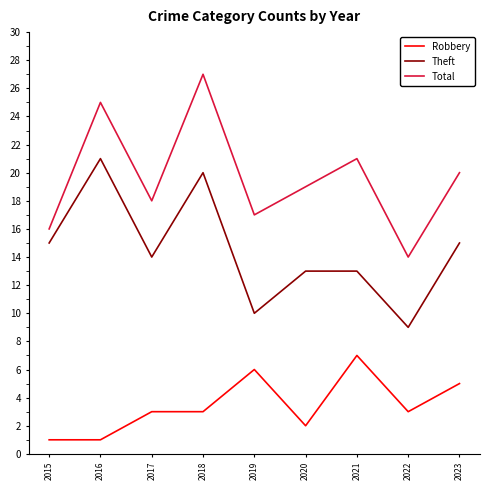

Which category has the lowest value in the Total series?

2022